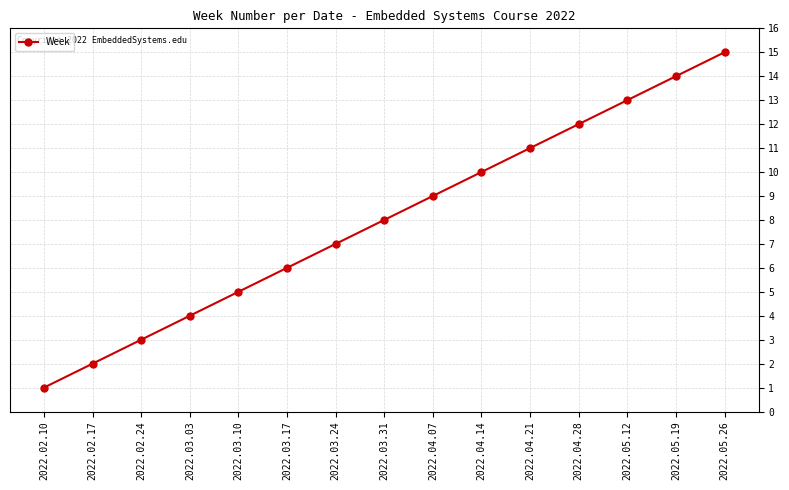

What is the minimum value shown in the chart?

1